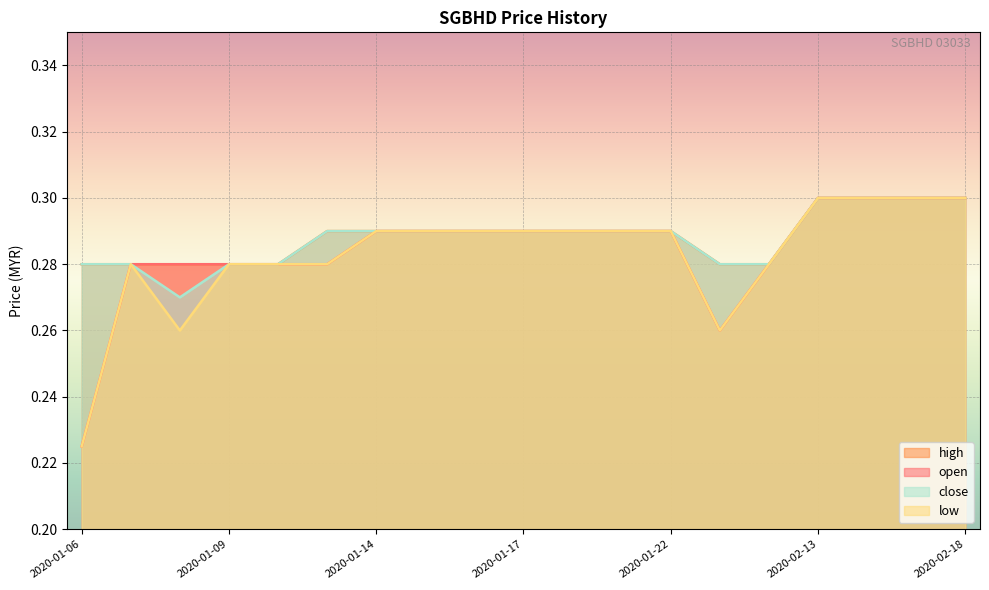

Which series has the widest spread of values?

open